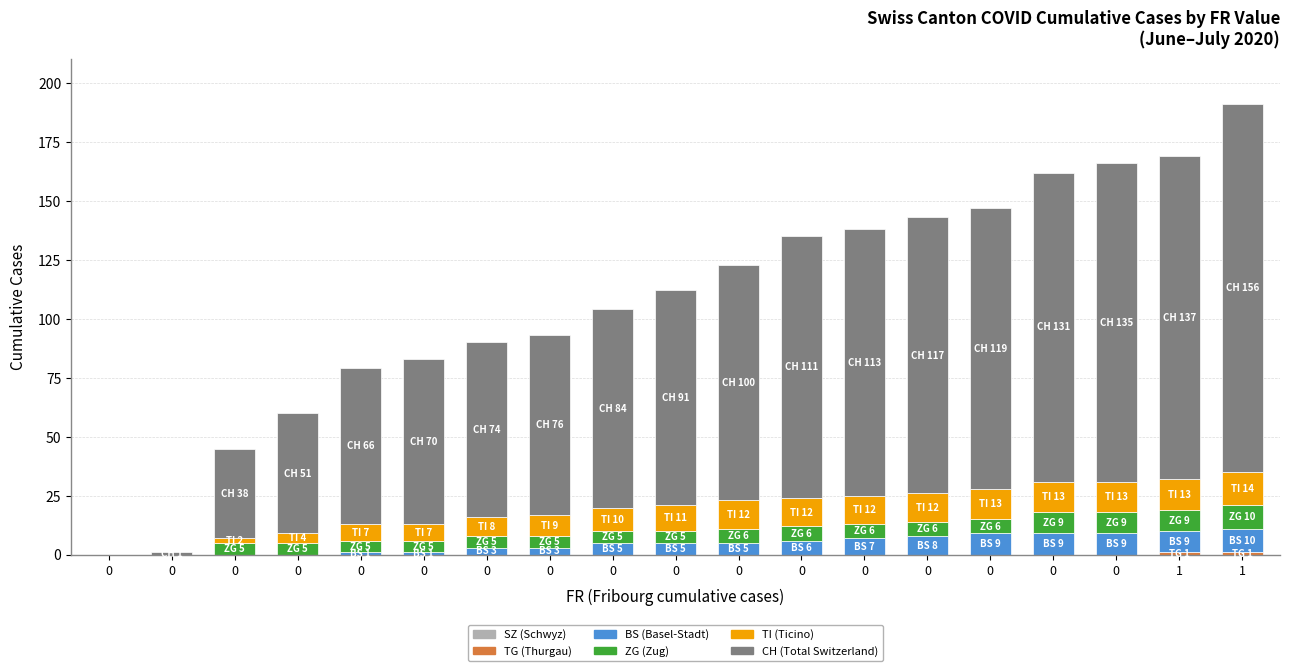

How many series are shown in this chart?

5